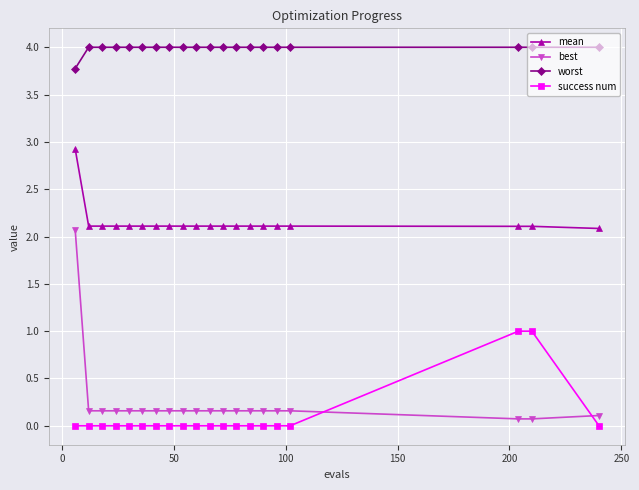

At how many categories does at least one series exceed 2?

20